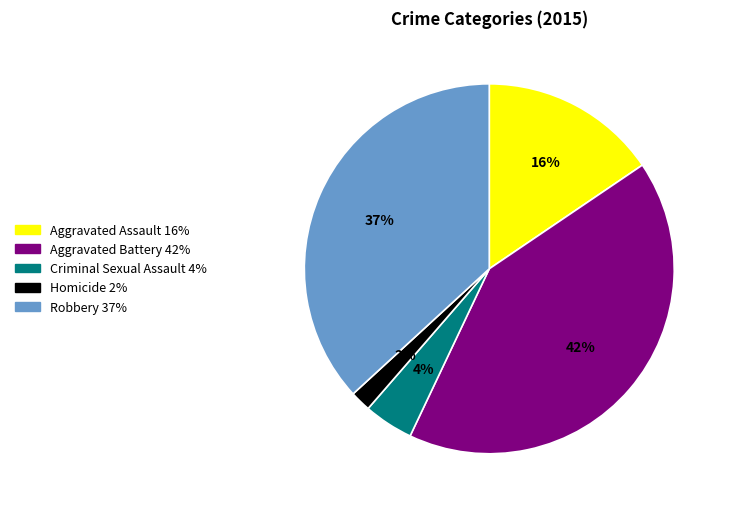

Is there any slice that represents more than half of the pie?

No